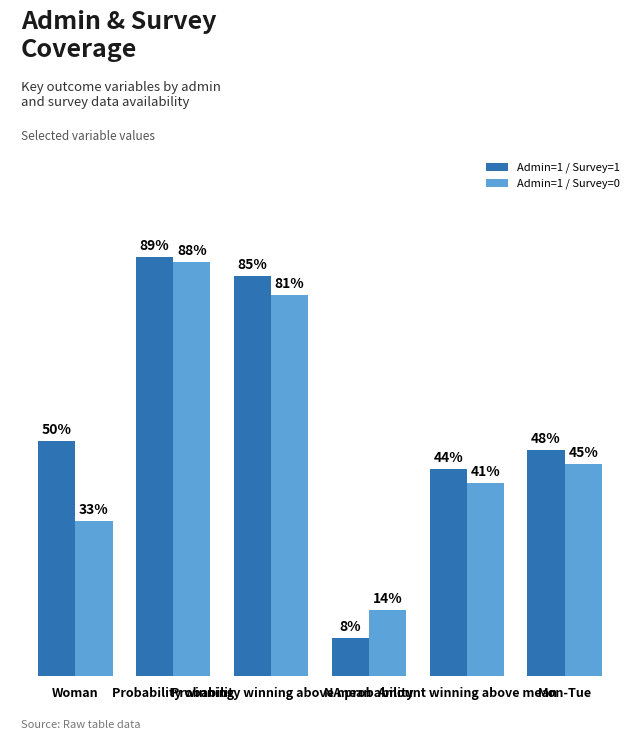

Reading left to right, what are all the values shown in this chart?

Admin=1 / Survey=1: Woman=0.5	Probability winning=0.9	Probability winning above mean=0.8	NA probability=0.1	Amount winning above mean=0.4	Mon-Tue=0.5
Admin=1 / Survey=0: Woman=0.3	Probability winning=0.9	Probability winning above mean=0.8	NA probability=0.1	Amount winning above mean=0.4	Mon-Tue=0.5